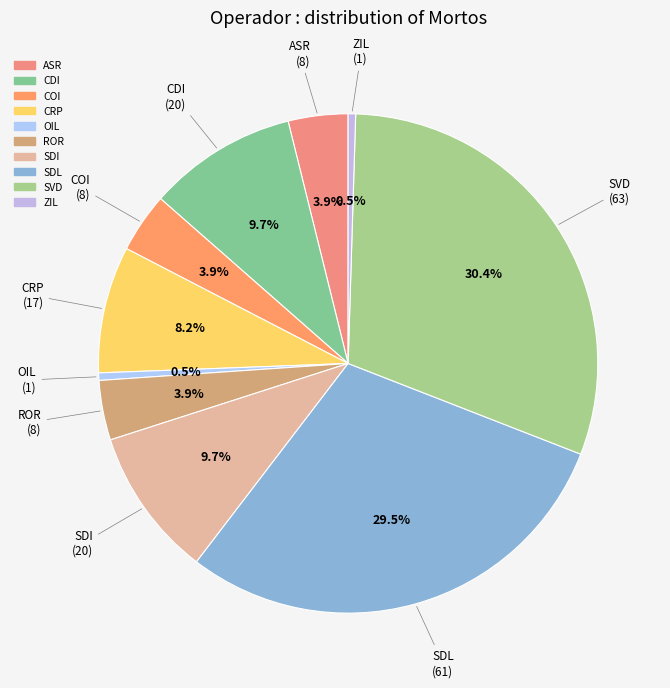

Count the number of slices in the pie.

10